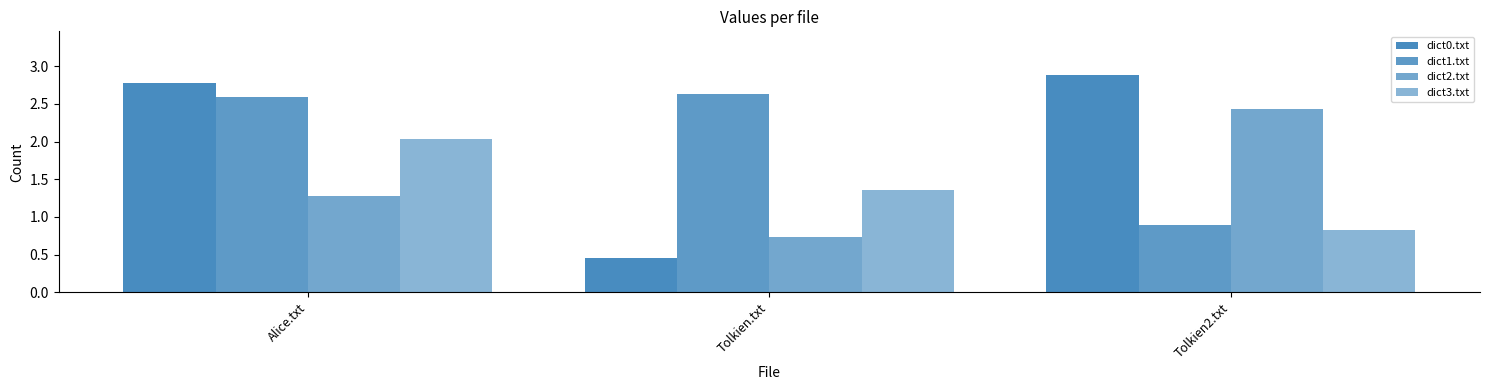

The dict1.txt series shows 2.6 at Tolkien.txt. True or false?

True